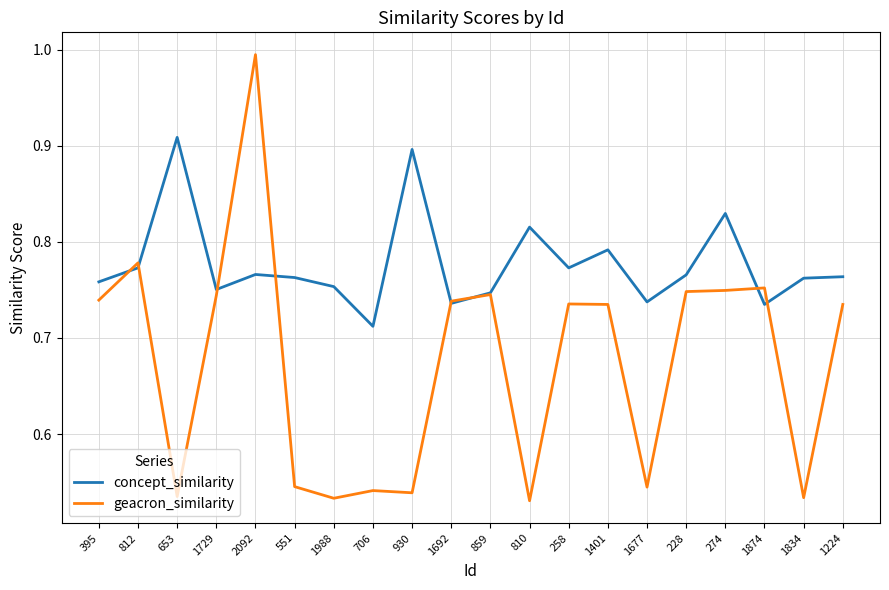

What is the total value across all series at 228?

1.5